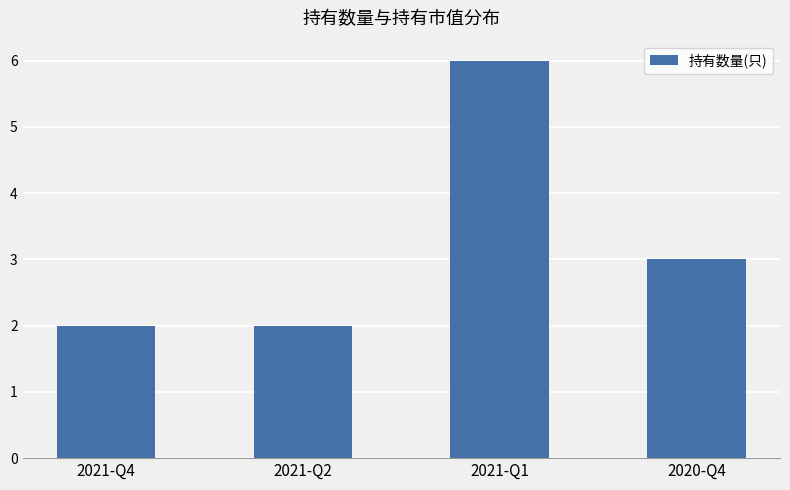

At which label is the value closest to 4?

2020-Q4